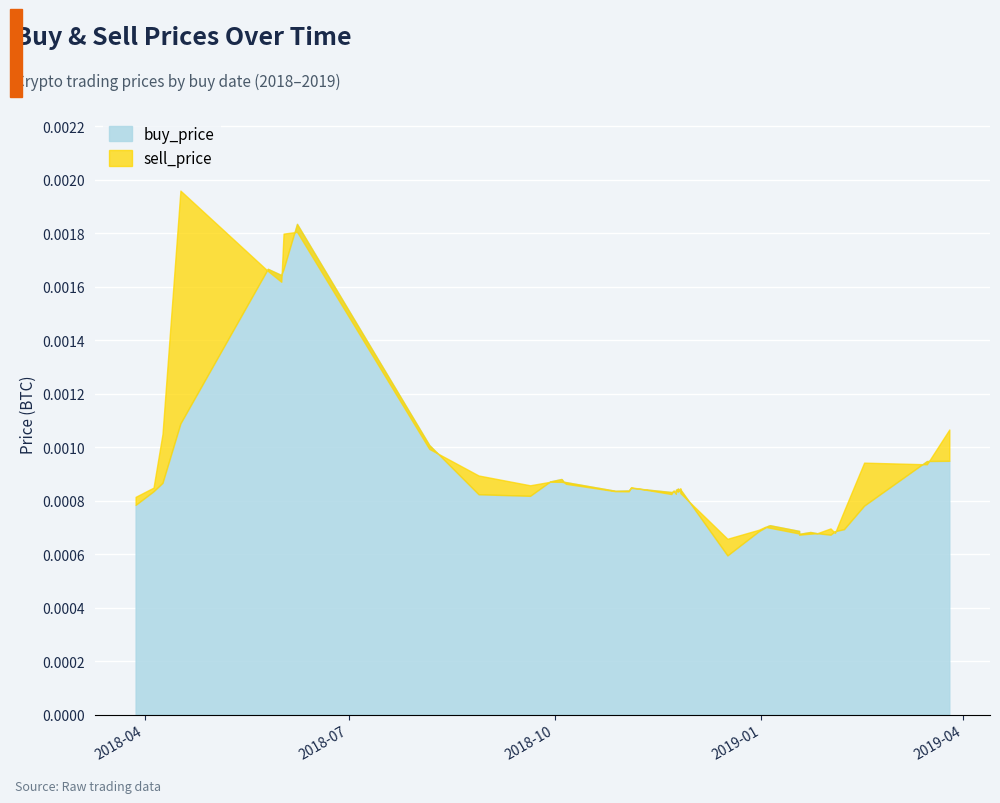

At how many categories does at least one series exceed 0?

40